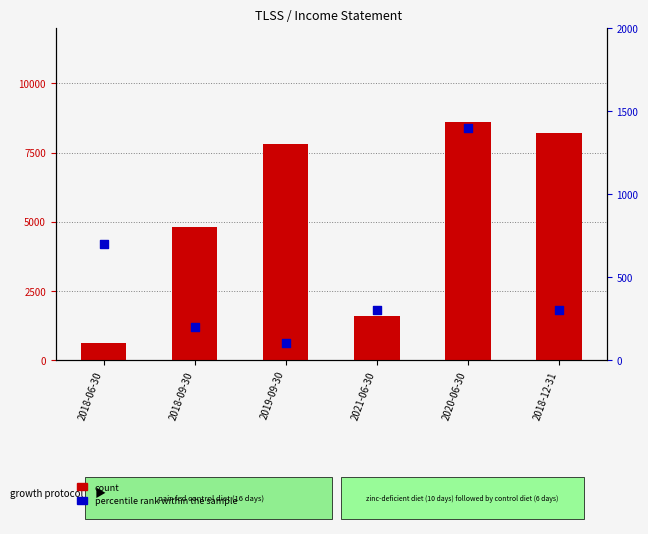

What are all the series names shown in the legend?

count, percentile rank within the sample